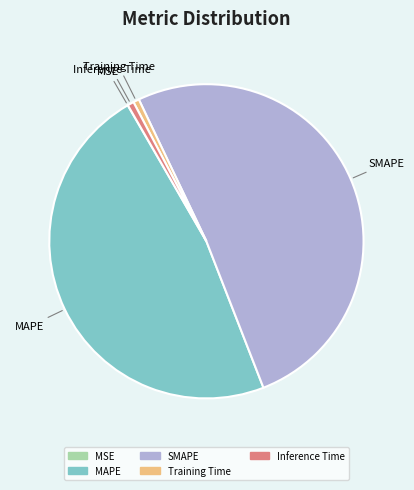

Does MAPE account for over 50% of the chart?

No